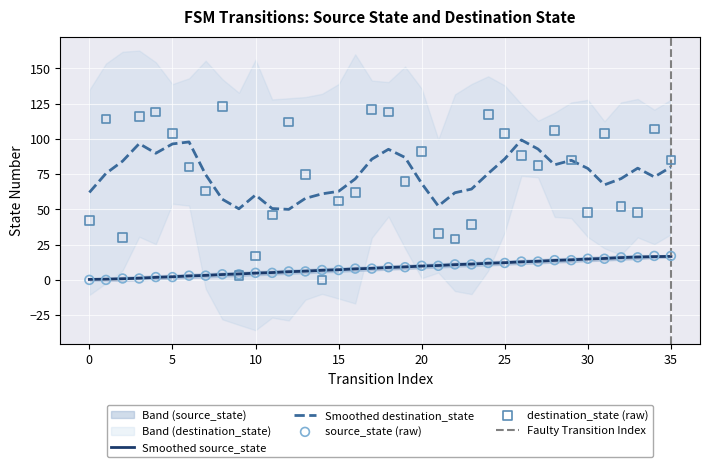

Which series has the largest total across all categories?

destination_state